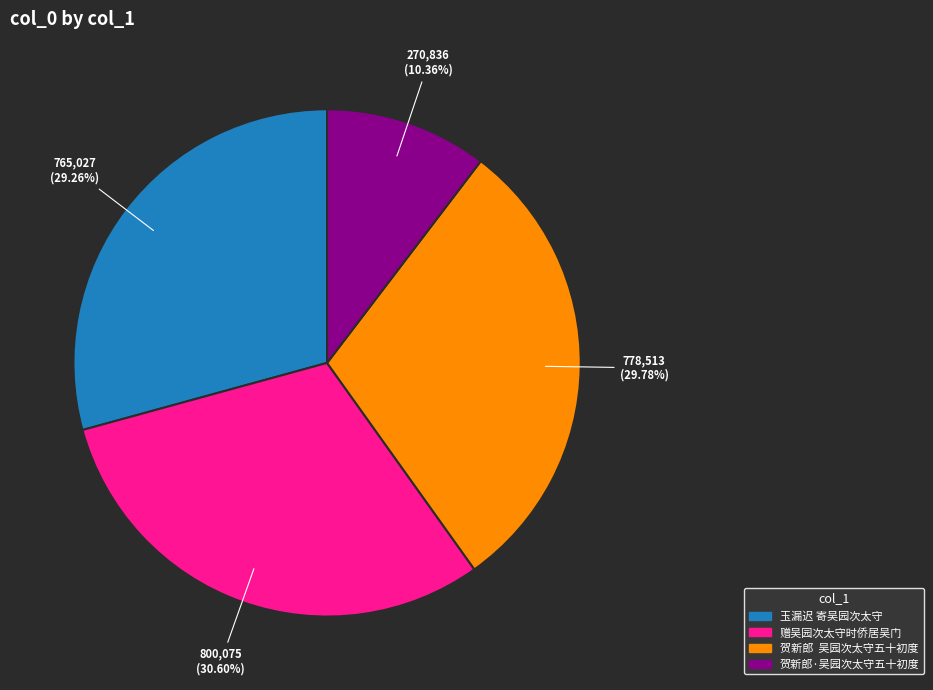

Rank the categories by value from highest to lowest.

赠吴园次太守时侨居吴门, 贺新郎 吴园次太守五十初度, 玉漏迟 寄吴园次太守, 贺新郎·吴园次太守五十初度